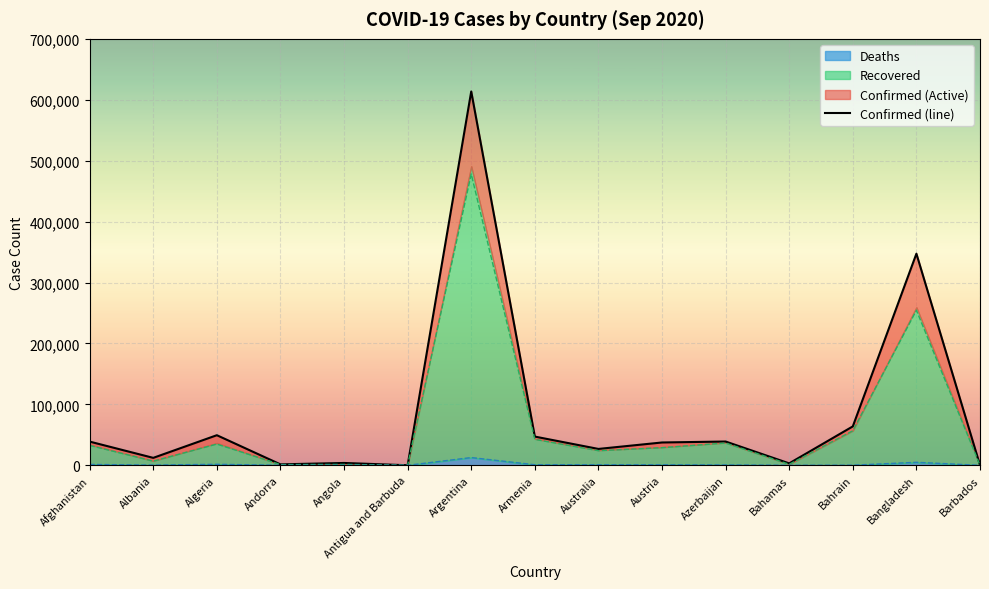

List the labels in order of value, smallest first.

Antigua and Barbuda, Barbados, Andorra, Bahamas, Angola, Albania, Australia, Austria, Afghanistan, Azerbaijan, Armenia, Algeria, Bahrain, Bangladesh, Argentina